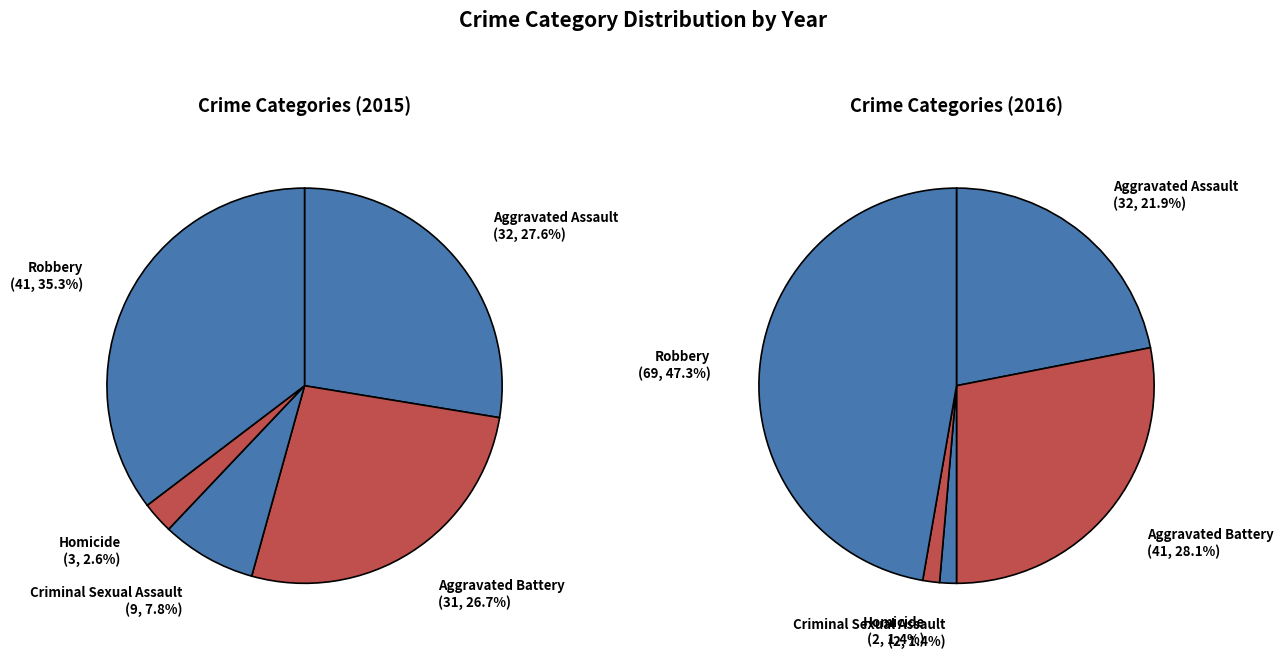

Count the number of slices in the pie.

5